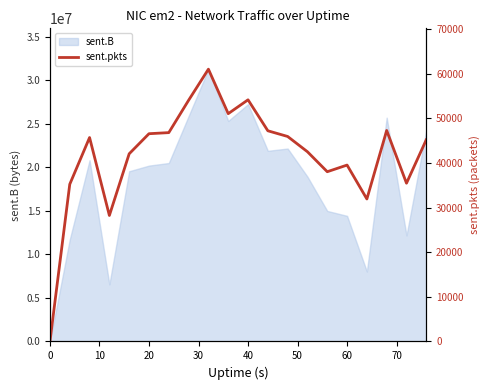

The value of sent.B at 40 is 27247888. True or false?

True